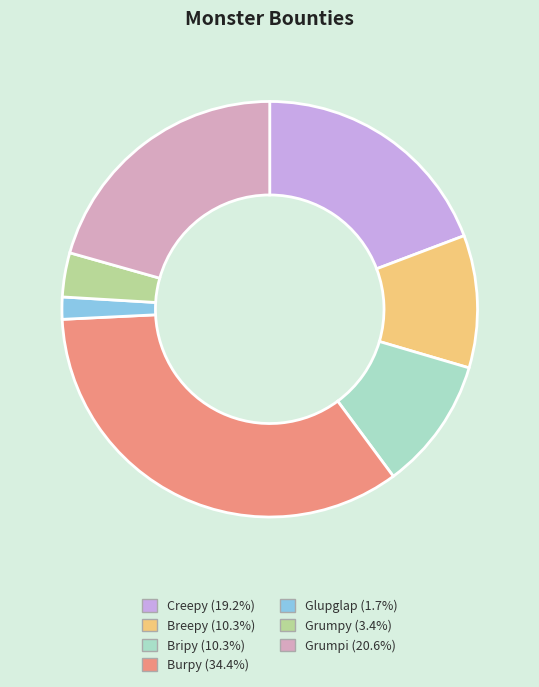

Is Creepy the majority of the pie?

No